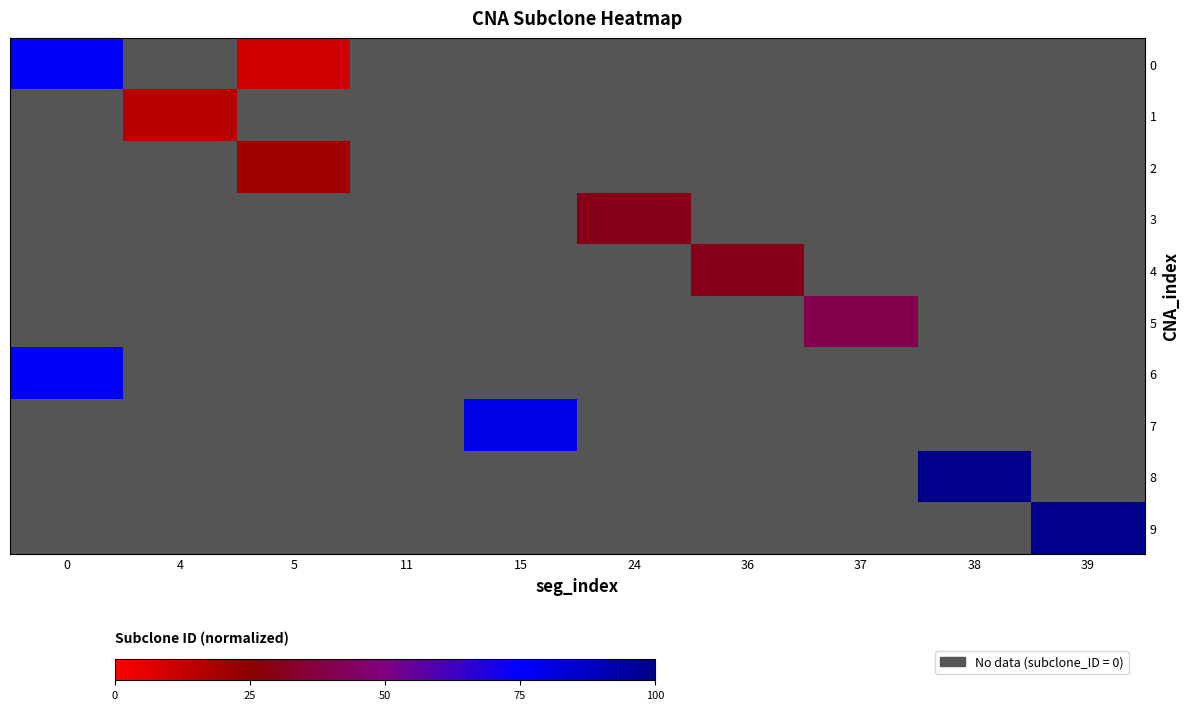

List the labels in order of 6 value, largest first.

0, 4, 5, 11, 15, 24, 36, 37, 38, 39